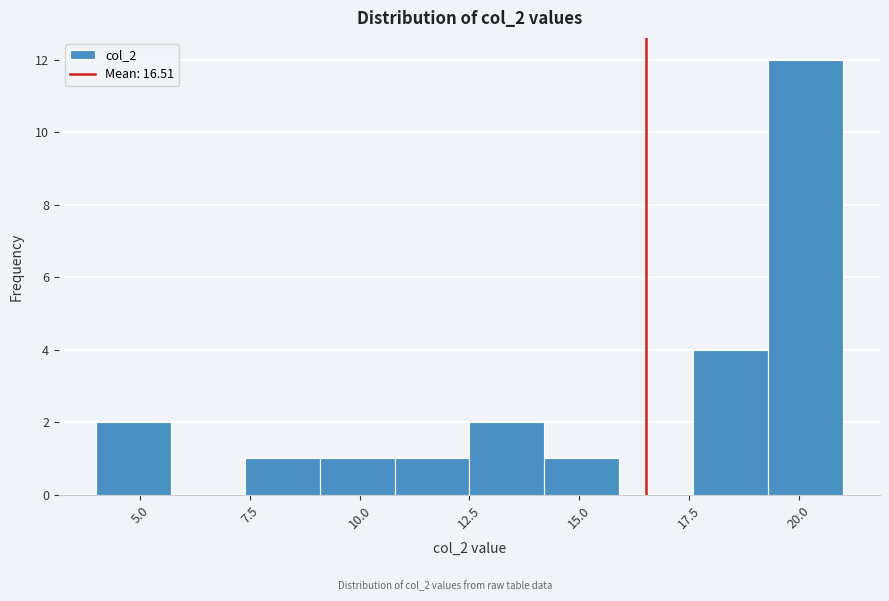

Read against the x-axis, roughly where is the centre of the tallest bar?

20.0